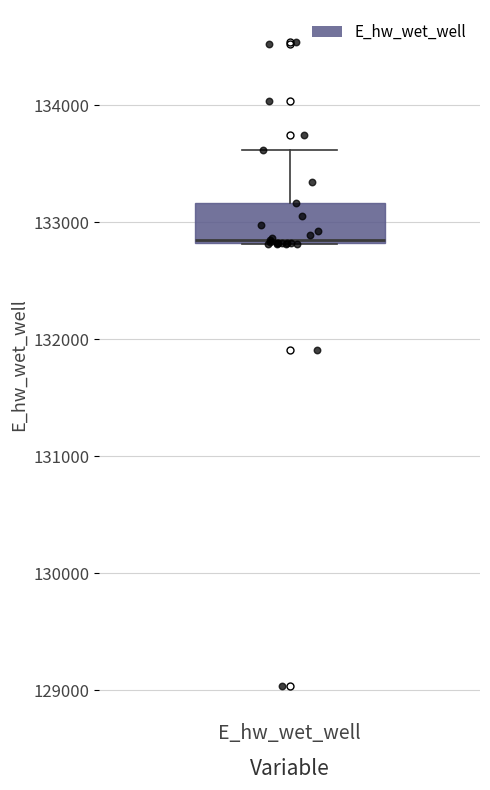

Transcribe this box plot: give where the median line is, the range the box spans, and where the two whiskers end, as read against the y-axis. The values are not printed on the chart, so give them approximately, as read against the axis.

median 132800, box 132800 to 133200, whiskers 132800 to 133600